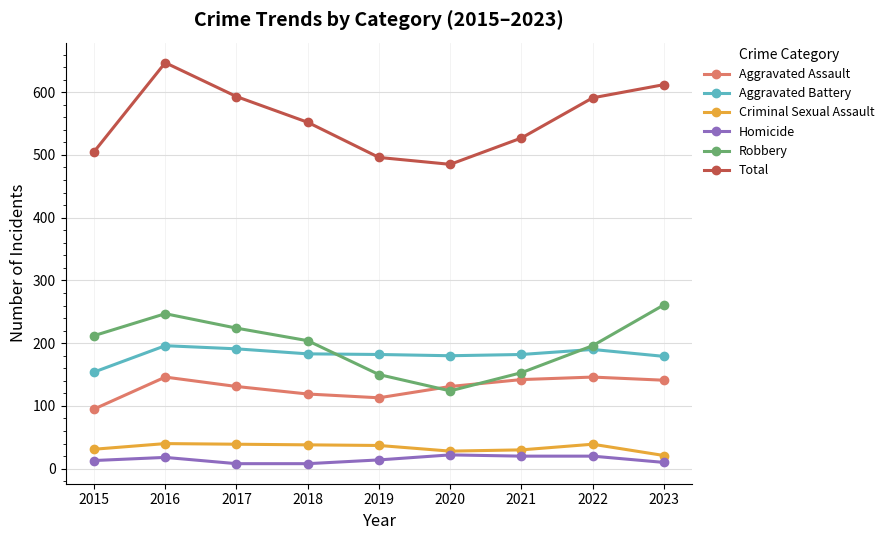

What is the highest value of the Criminal Sexual Assault series?

40